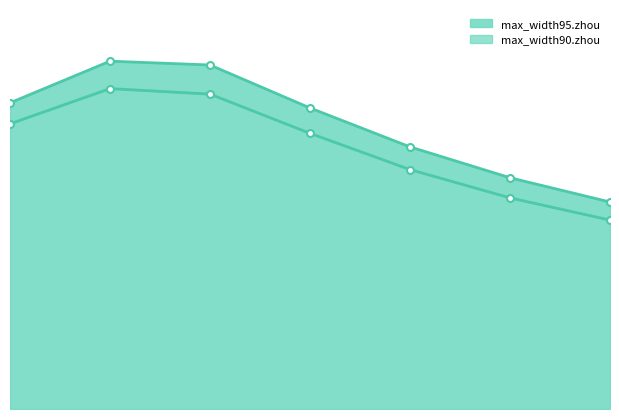

What is the average value of the max_width90.zhou series?

0.4